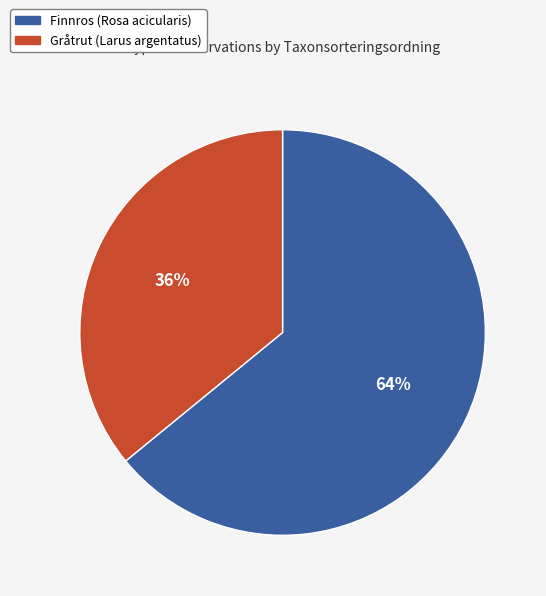

To the nearest percent, what is the difference between the largest and smallest slice percentages?

28%